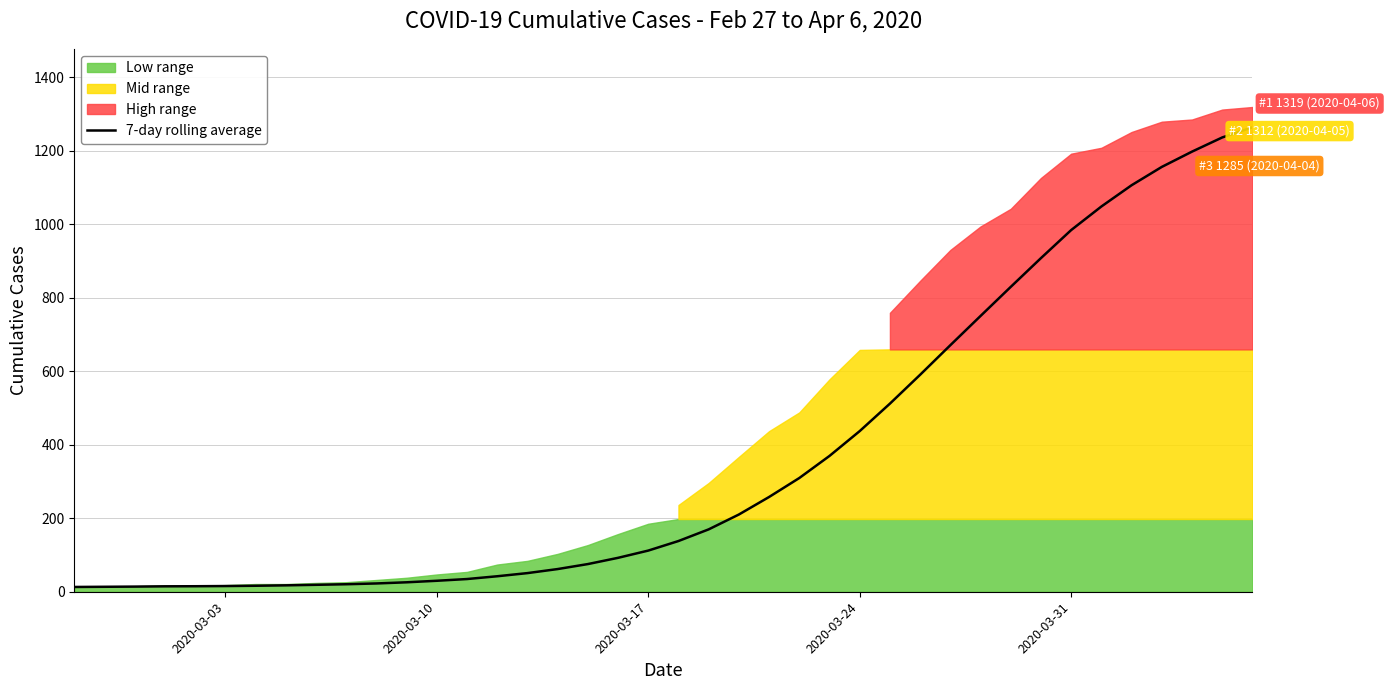

What is the highest value of the 7-day rolling average series?

1263.7